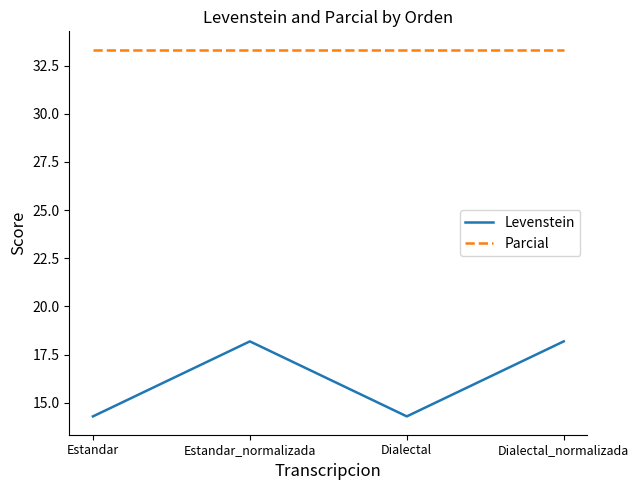

Which series has the largest range (max minus min)?

Levenstein